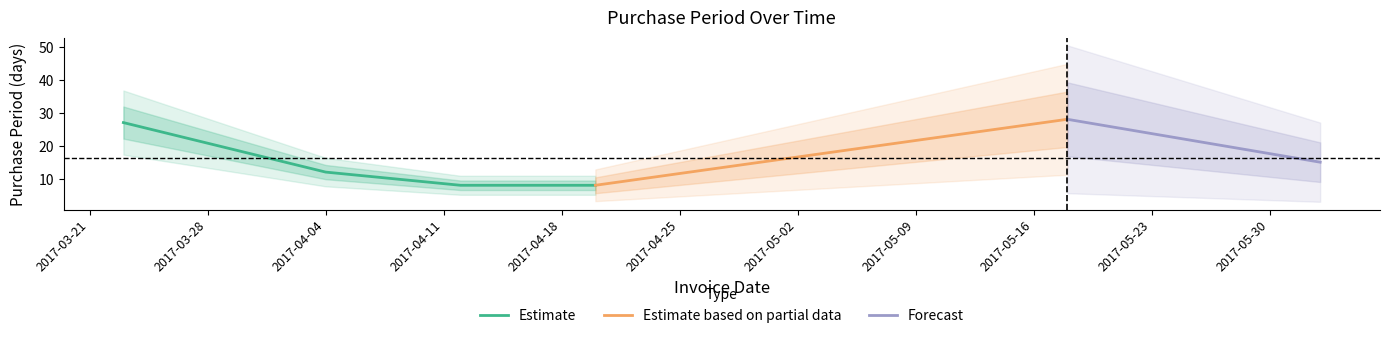

Is it true that the value at 2017-04-20 is 8?

True